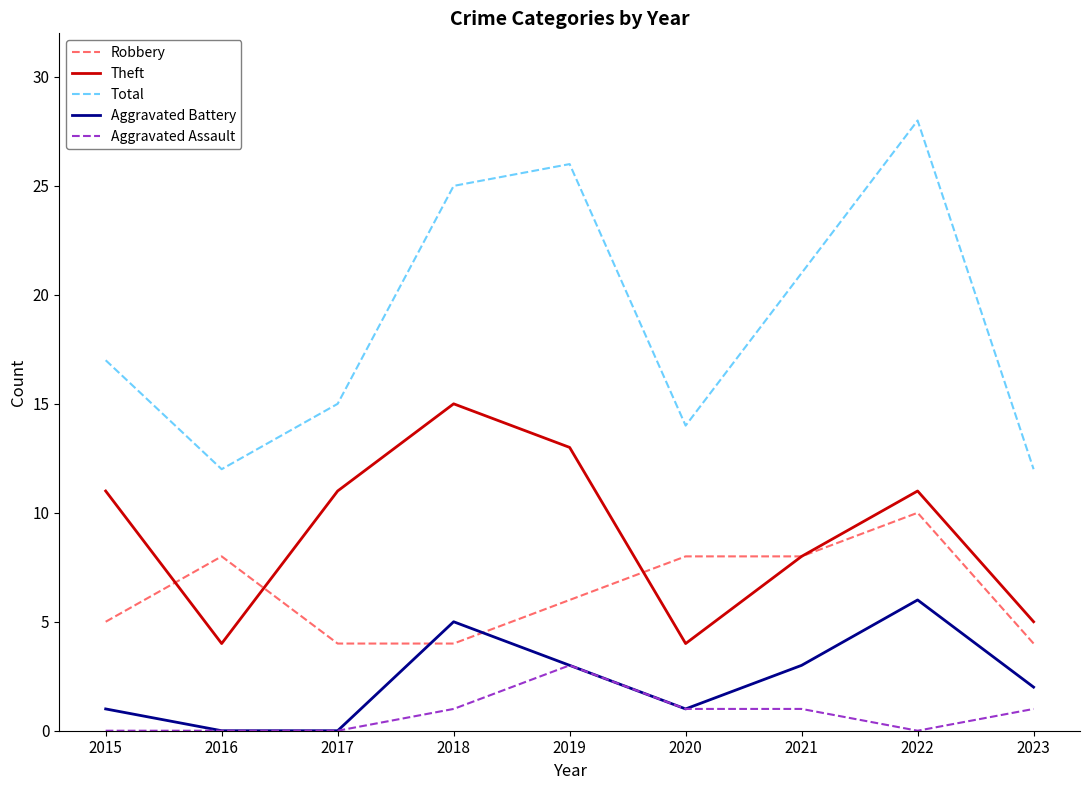

Which series has the largest range (max minus min)?

Total